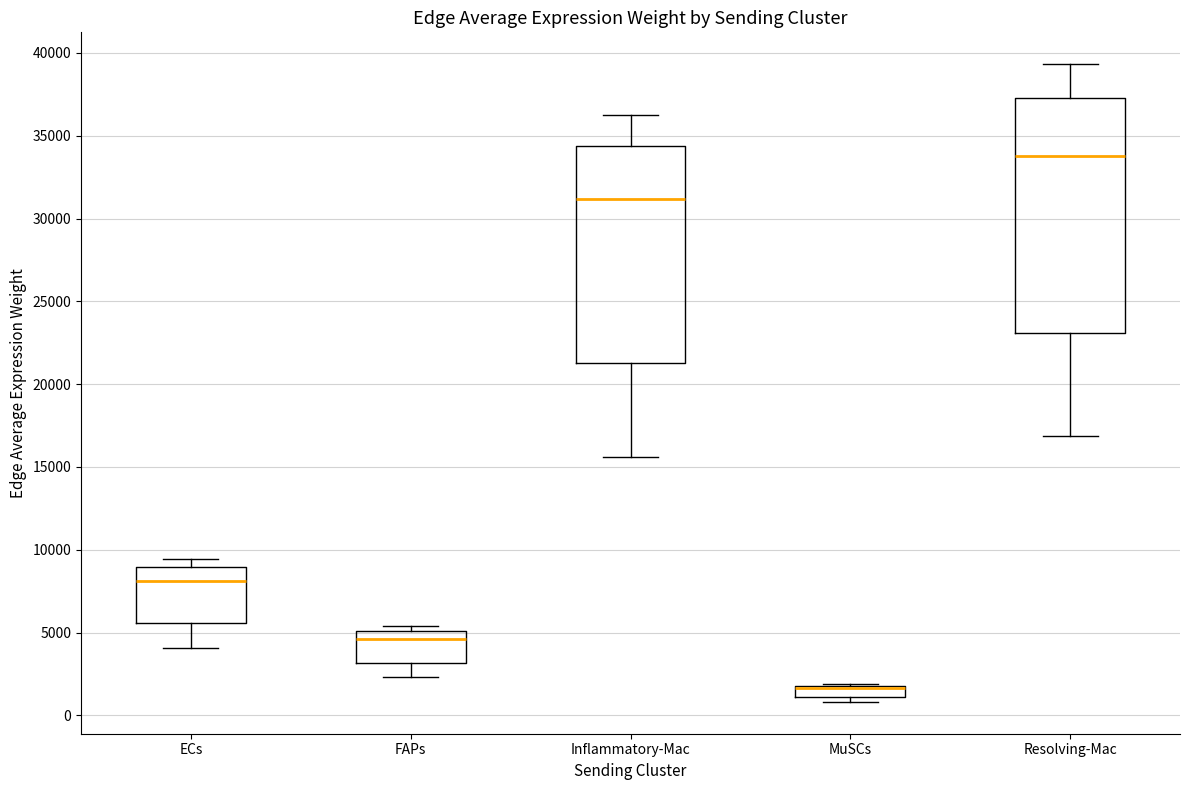

Comparing the boxes themselves (not the whiskers), which one is the tallest?

Resolving-Mac